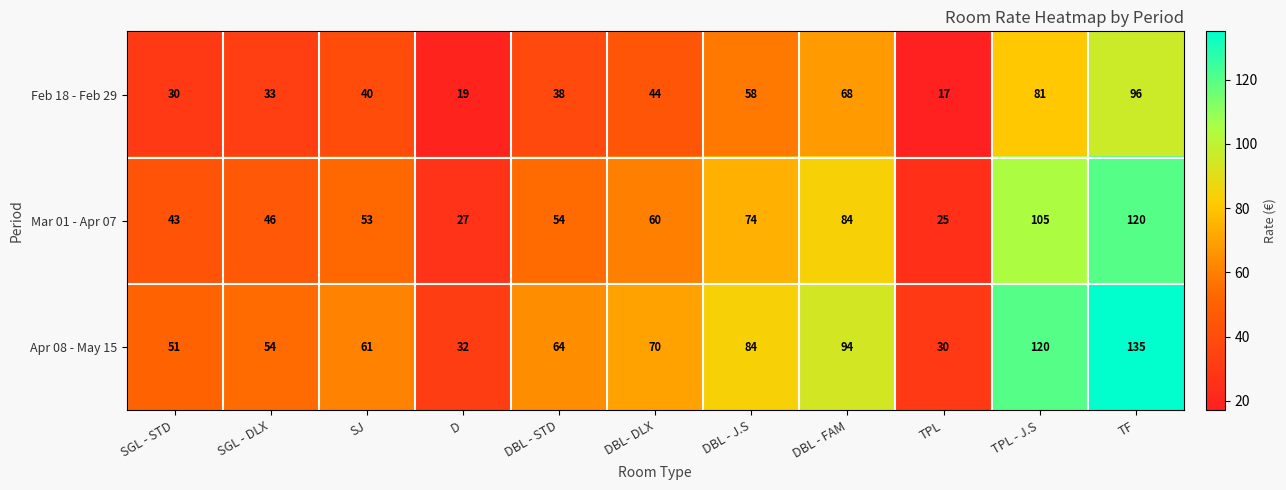

What is the greatest value displayed?

135